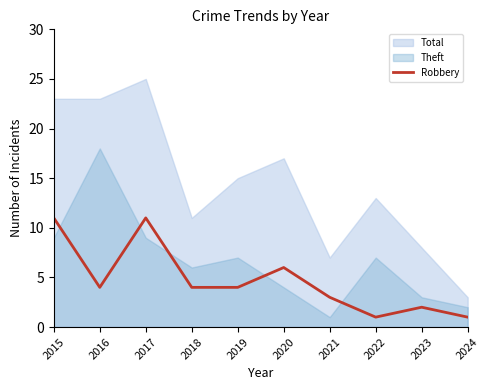

Which has a higher value, 2020 or 2022?

2020